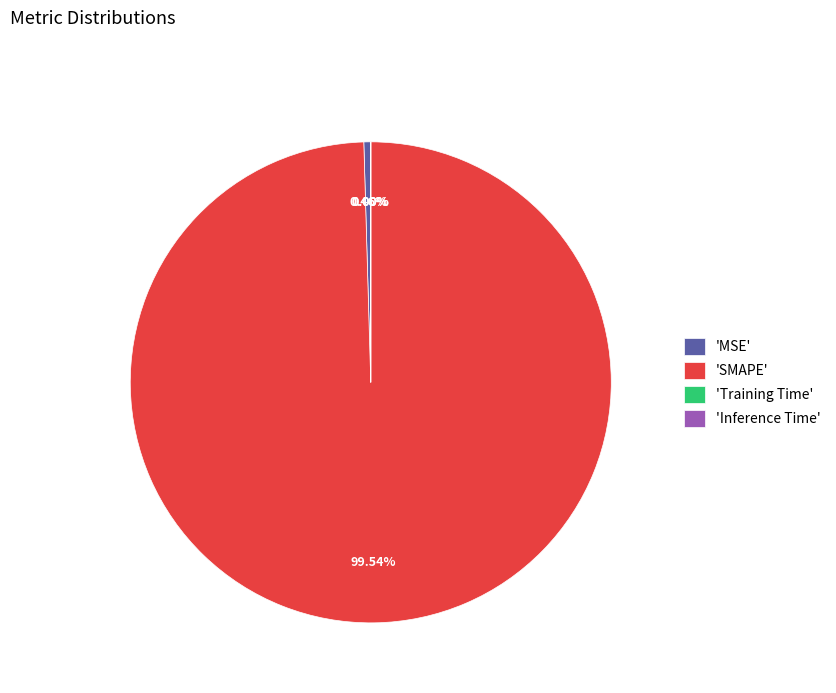

Does any single category account for the majority?

Yes